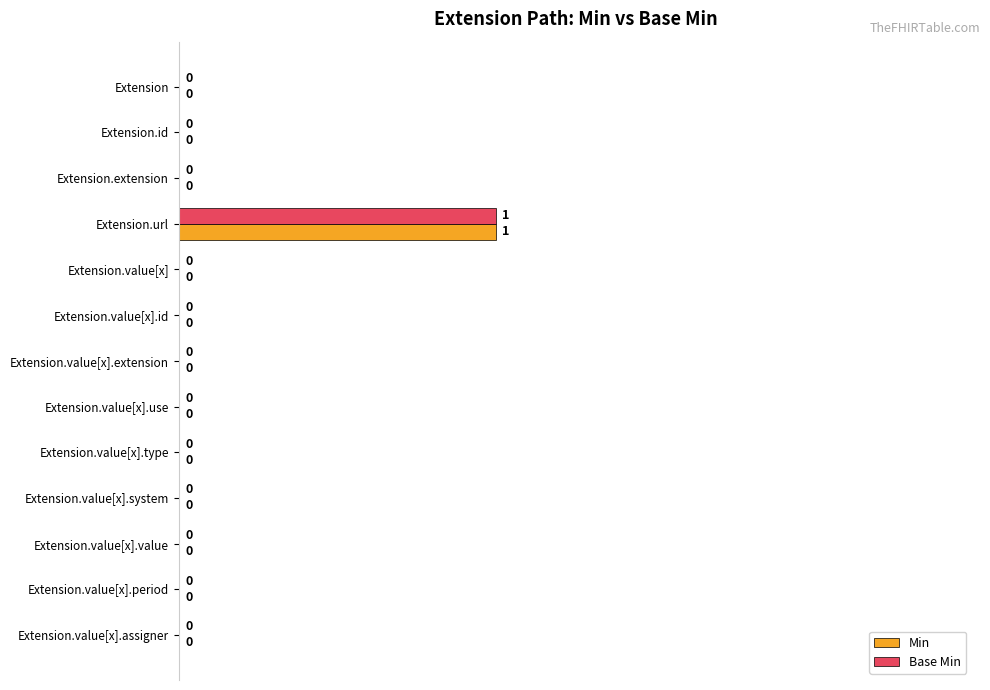

At which category is the sum across all series the highest?

Extension.url